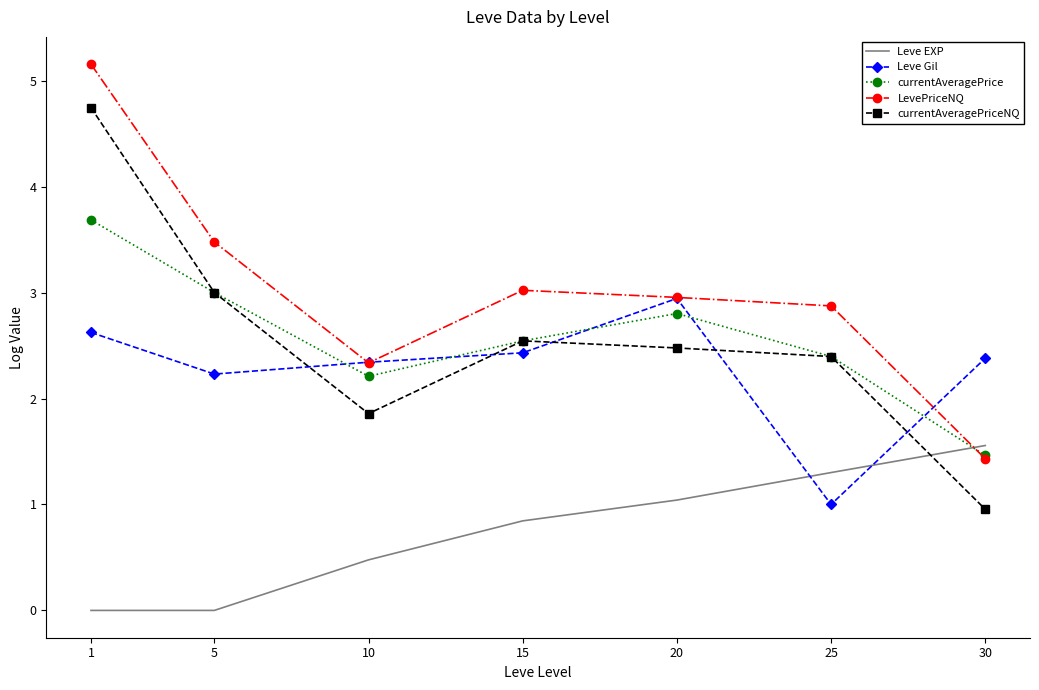

The Leve Gil series shows 1.1 at 5. True or false?

False